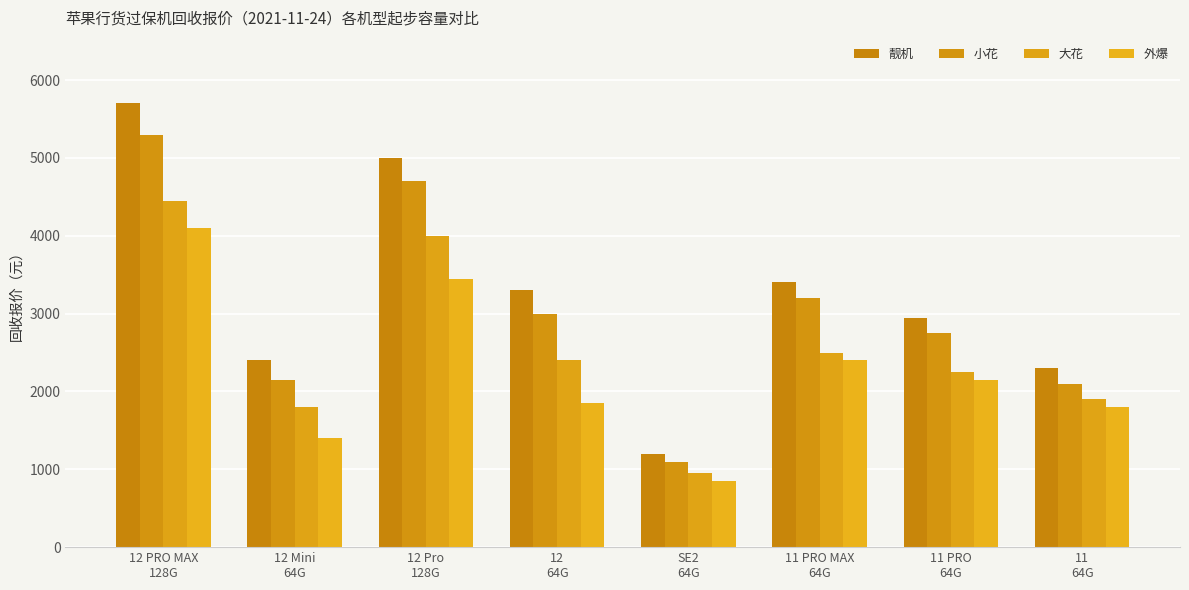

The value of 大花 at SE2
64G is 335. True or false?

False